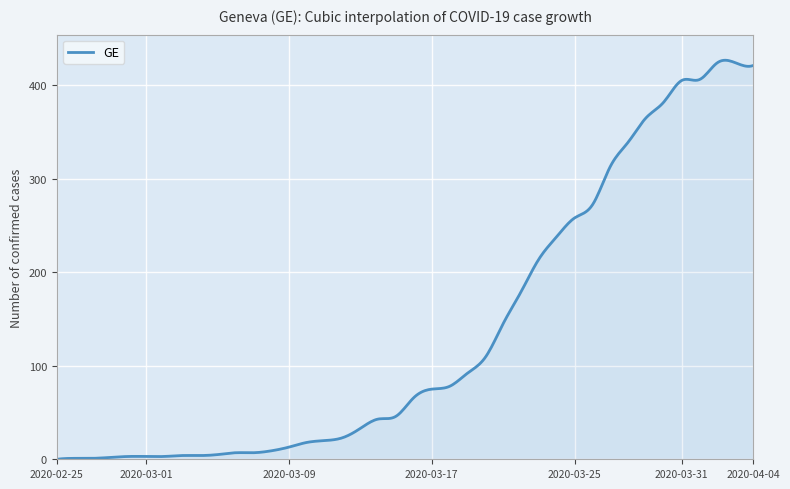

What is the difference between the maximum and minimum values?

426.6